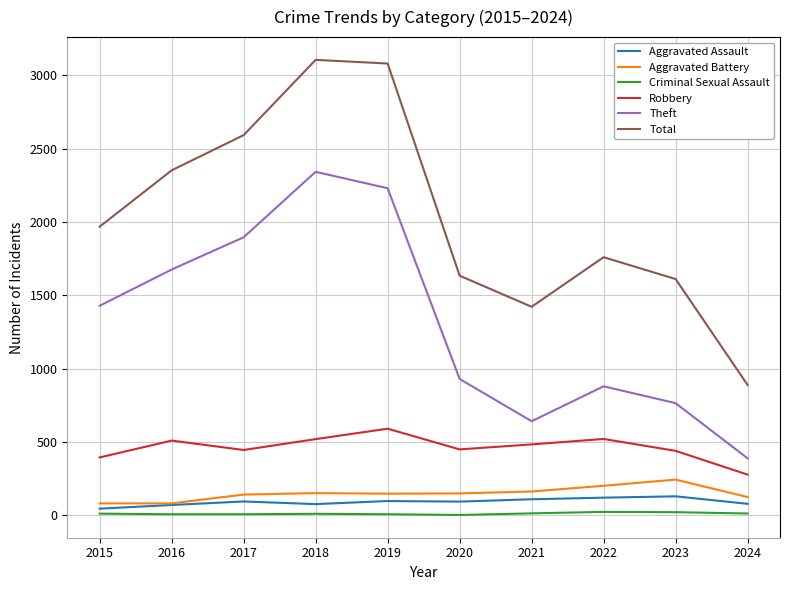

Which series has the widest spread of values?

Total